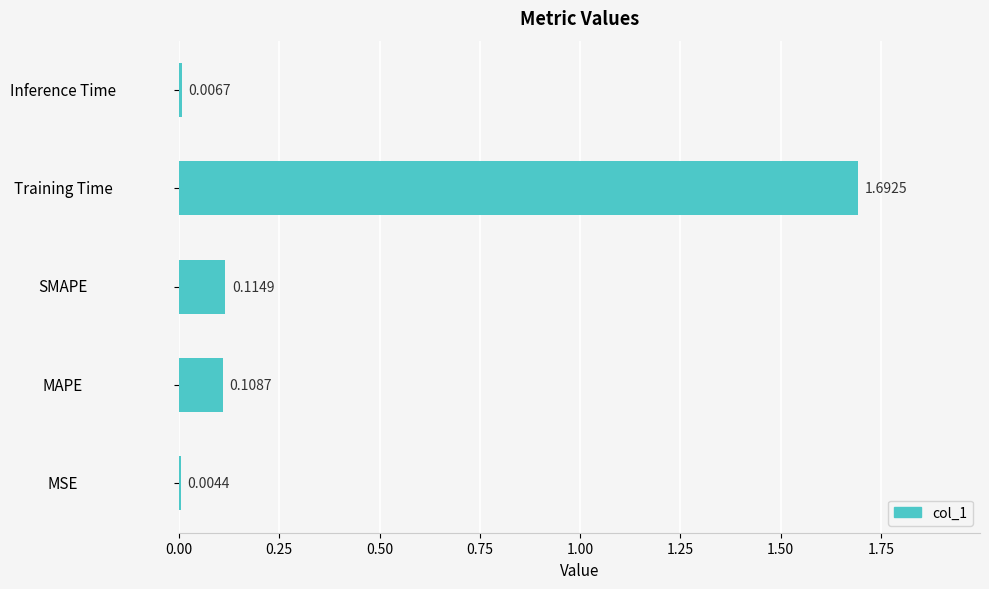

Which has a higher value, Training Time or Inference Time?

Training Time